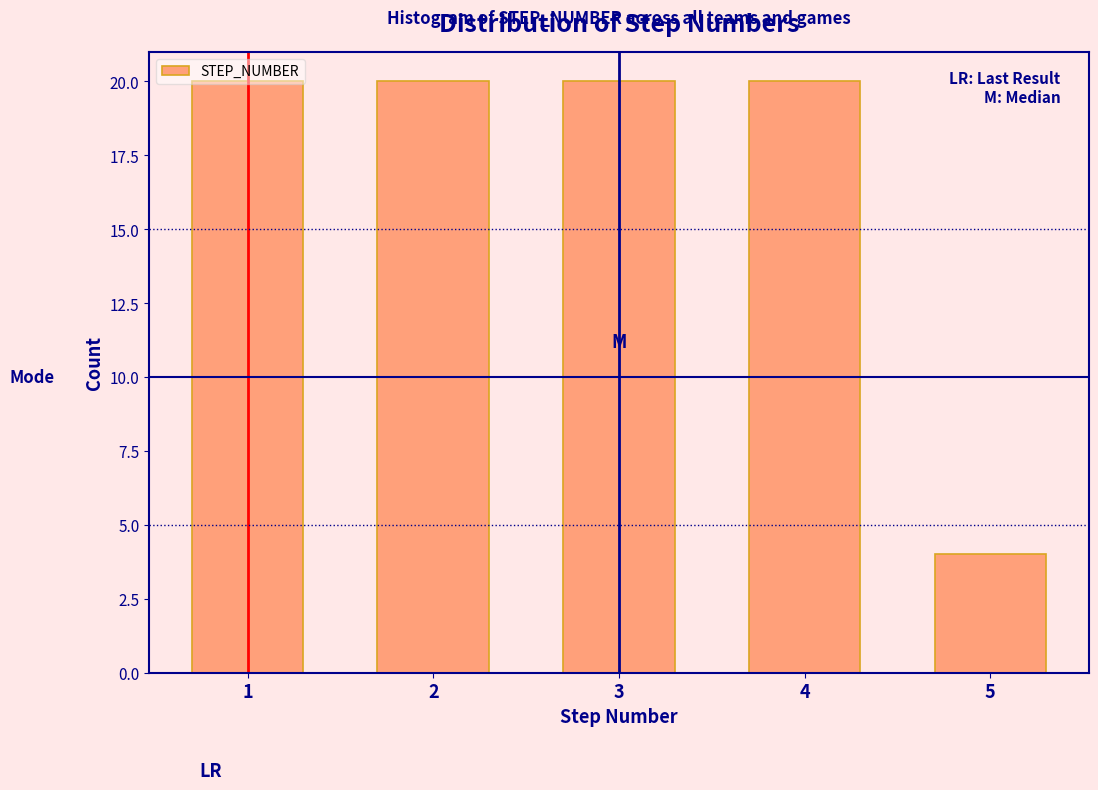

How tall is the bar that spans 3.5 to 4.5 on the x-axis? The values are not printed on the chart, so give them approximately, as read against the axis.

20